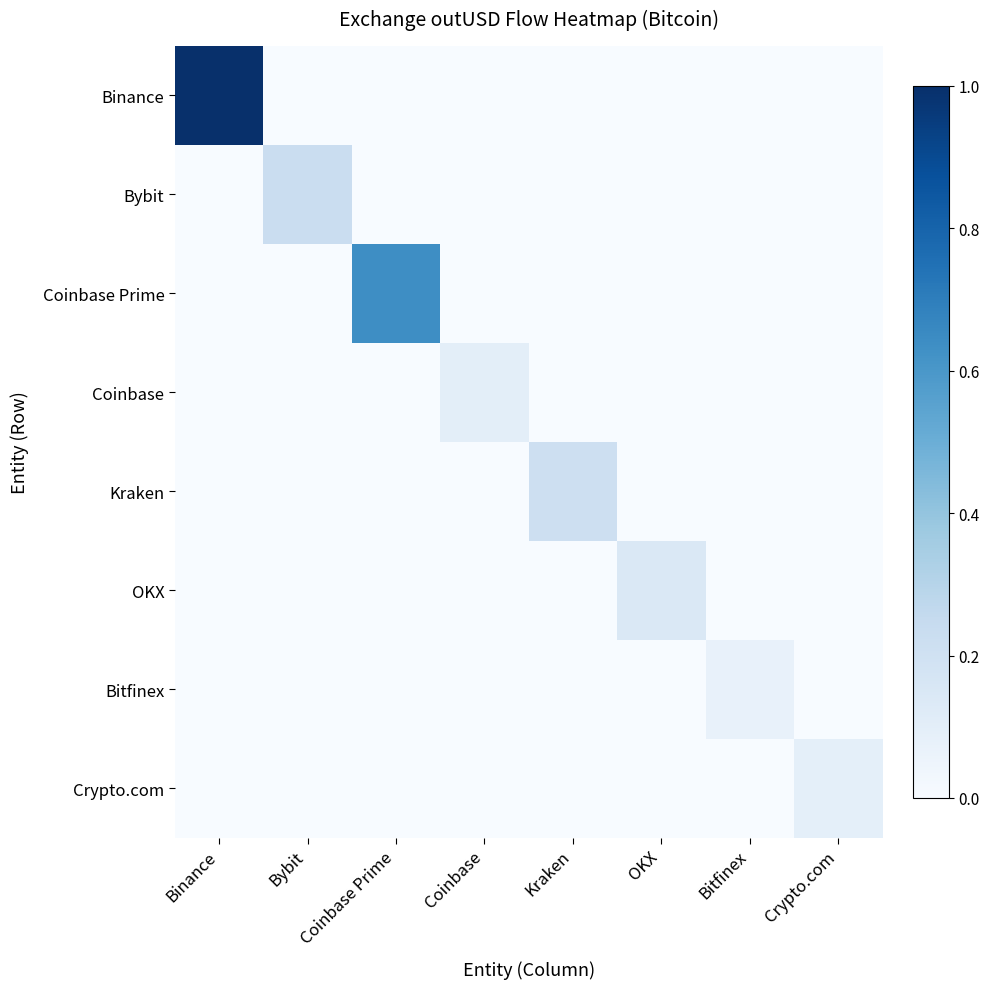

Reading left to right, extract all data points from this chart.

Binance: Binance=1.0	Bybit=0.0	Coinbase Prime=0.0	Coinbase=0.0	Kraken=0.0	OKX=0.0	Bitfinex=0.0	Crypto.com=0.0
Bybit: Binance=0.0	Bybit=0.2	Coinbase Prime=0.0	Coinbase=0.0	Kraken=0.0	OKX=0.0	Bitfinex=0.0	Crypto.com=0.0
Coinbase Prime: Binance=0.0	Bybit=0.0	Coinbase Prime=0.6	Coinbase=0.0	Kraken=0.0	OKX=0.0	Bitfinex=0.0	Crypto.com=0.0
Coinbase: Binance=0.0	Bybit=0.0	Coinbase Prime=0.0	Coinbase=0.1	Kraken=0.0	OKX=0.0	Bitfinex=0.0	Crypto.com=0.0
Kraken: Binance=0.0	Bybit=0.0	Coinbase Prime=0.0	Coinbase=0.0	Kraken=0.2	OKX=0.0	Bitfinex=0.0	Crypto.com=0.0
OKX: Binance=0.0	Bybit=0.0	Coinbase Prime=0.0	Coinbase=0.0	Kraken=0.0	OKX=0.1	Bitfinex=0.0	Crypto.com=0.0
Bitfinex: Binance=0.0	Bybit=0.0	Coinbase Prime=0.0	Coinbase=0.0	Kraken=0.0	OKX=0.0	Bitfinex=0.1	Crypto.com=0.0
Crypto.com: Binance=0.0	Bybit=0.0	Coinbase Prime=0.0	Coinbase=0.0	Kraken=0.0	OKX=0.0	Bitfinex=0.0	Crypto.com=0.1